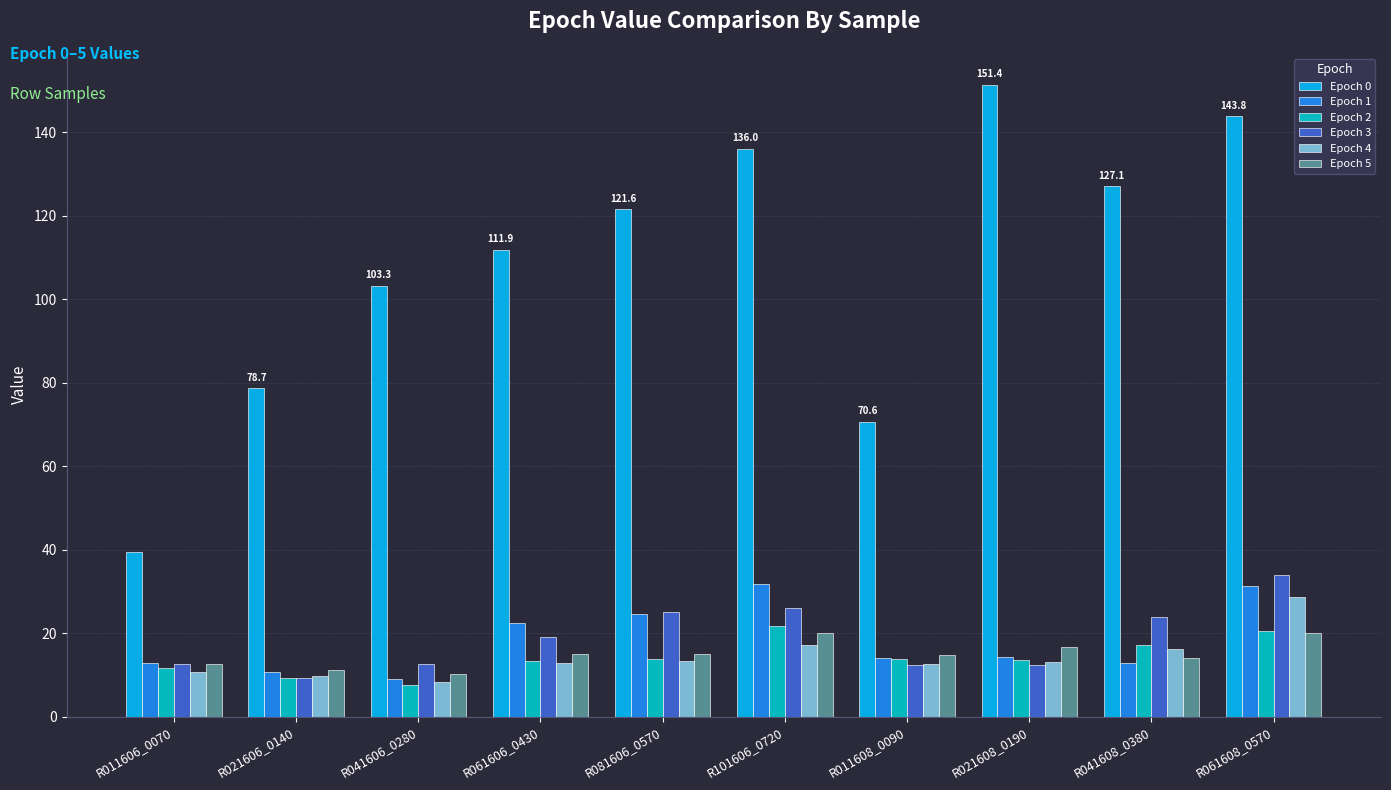

Is the value of Epoch 3 at R101606_0720 greater than the value of Epoch 1 at R011606_0070?

Yes